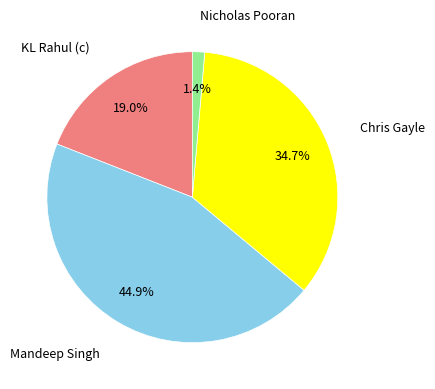

Is there a majority slice in this chart?

No